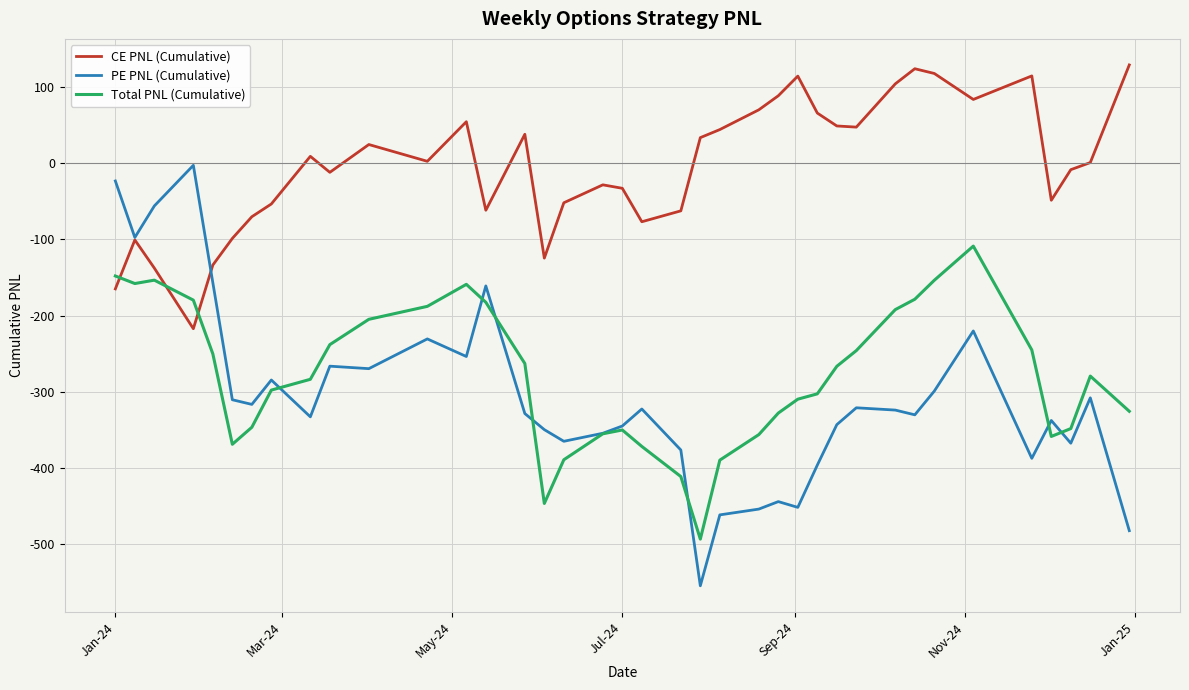

What is the highest value of the Total PNL (Cumulative) series?

-108.9